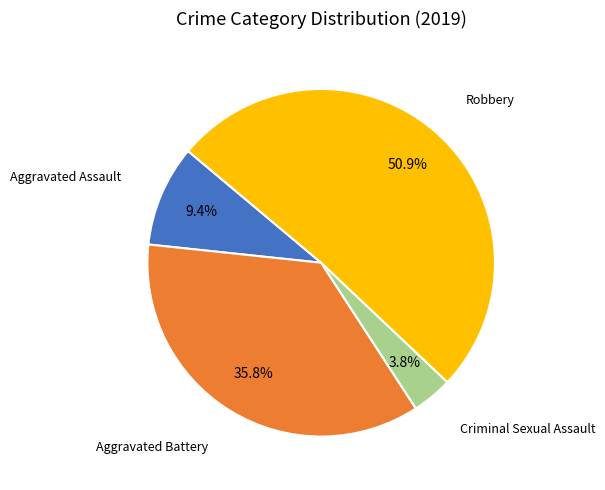

Count the number of slices in the pie.

4